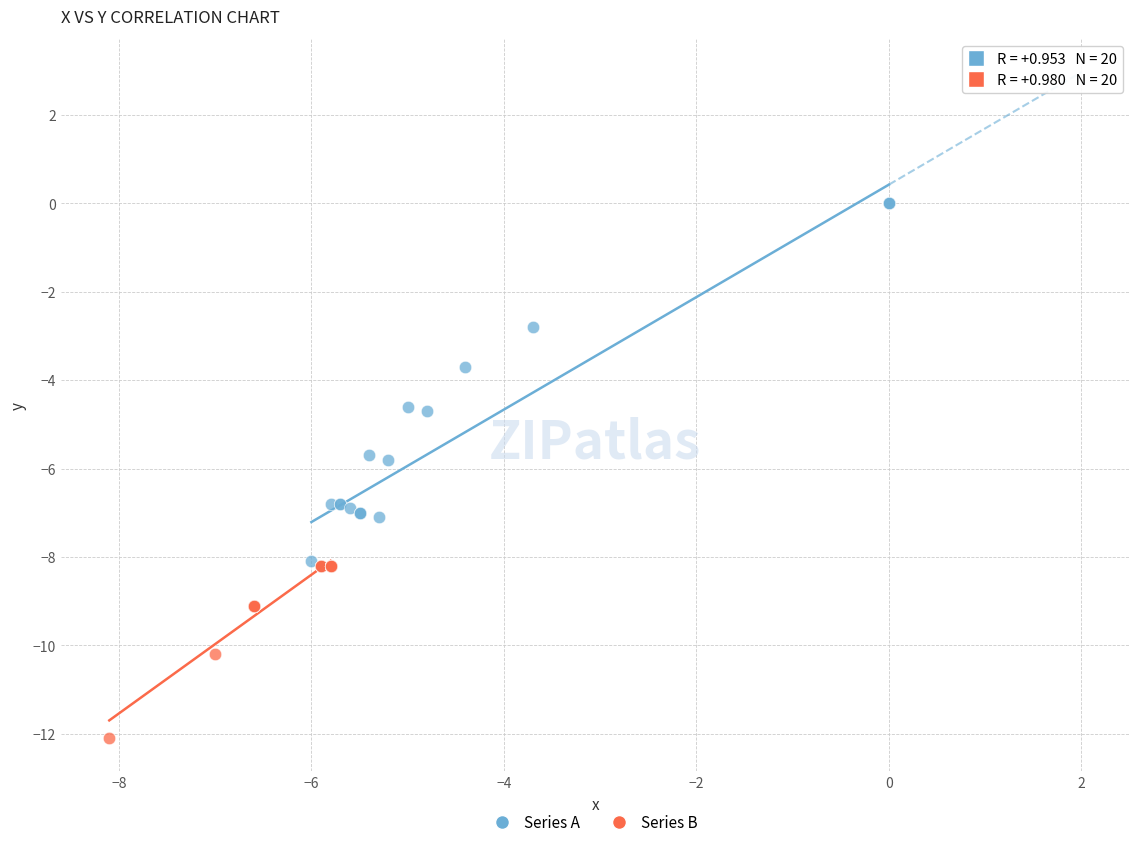

Which series has the widest spread of Y values?

Series A